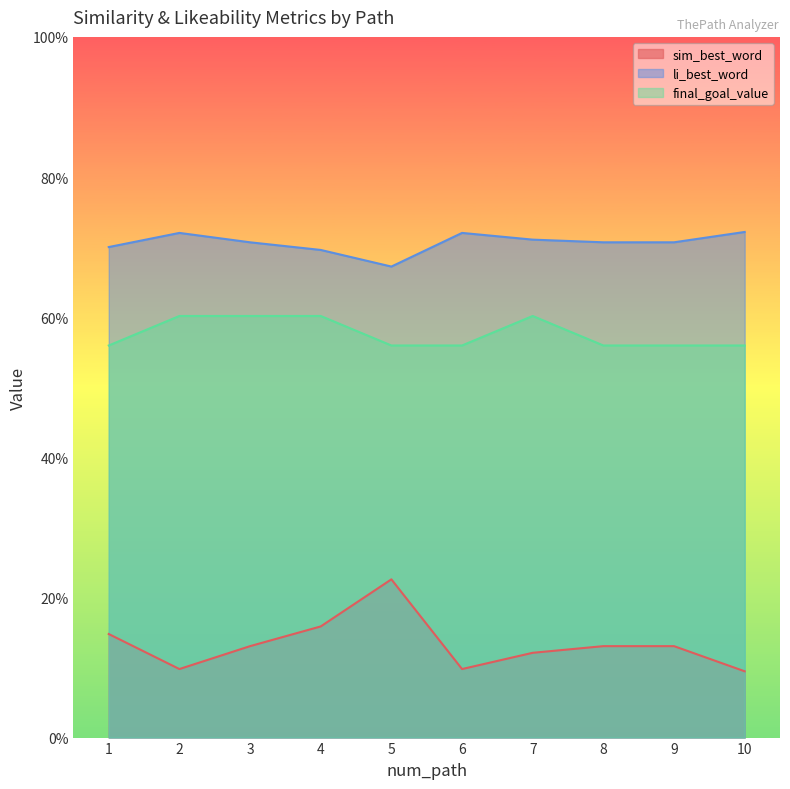

Is the value of li_best_word at 8 greater than the value of final_goal_value at 8?

Yes